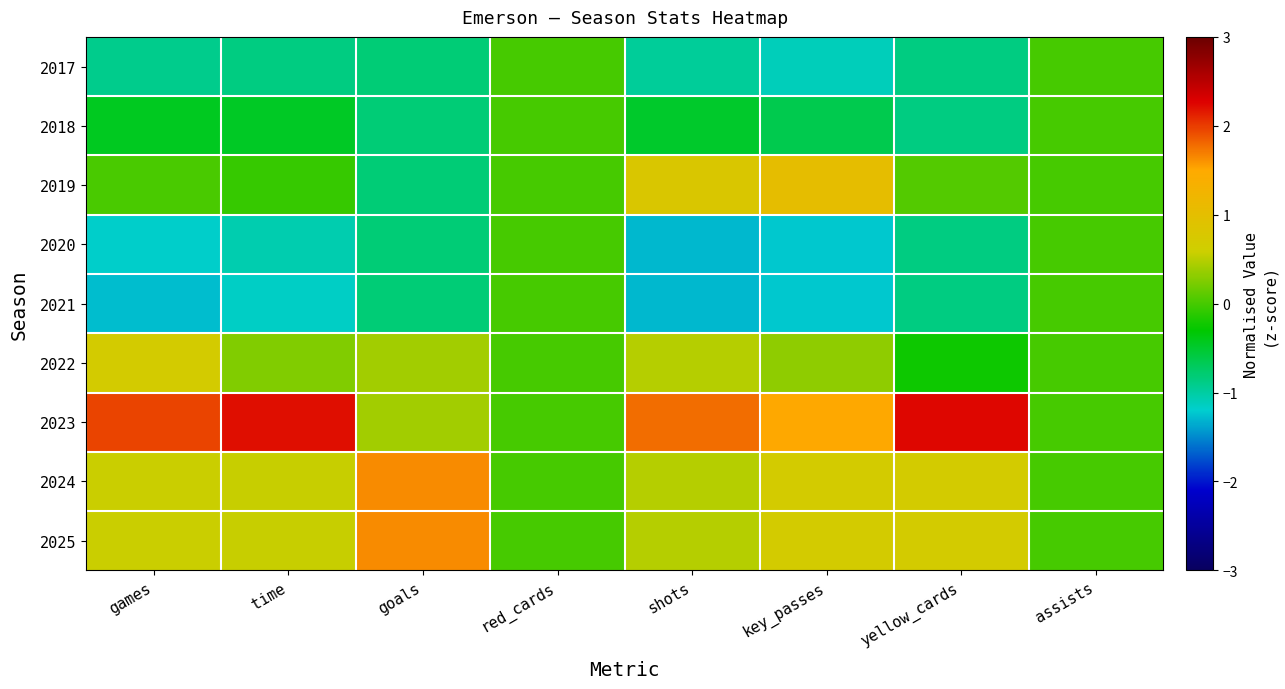

Reading left to right, extract all data points from this chart.

2017: games=-0.9	time=-0.9	goals=-0.8	red_cards=0.0	shots=-1.0	key_passes=-1.1	yellow_cards=-0.9	assists=0.0
2018: games=-0.4	time=-0.5	goals=-0.8	red_cards=0.0	shots=-0.5	key_passes=-0.6	yellow_cards=-0.9	assists=0.0
2019: games=0.0	time=-0.1	goals=-0.8	red_cards=0.0	shots=0.8	key_passes=1.0	yellow_cards=0.1	assists=0.0
2020: games=-1.2	time=-1.1	goals=-0.8	red_cards=0.0	shots=-1.3	key_passes=-1.2	yellow_cards=-0.9	assists=0.0
2021: games=-1.3	time=-1.2	goals=-0.8	red_cards=0.0	shots=-1.3	key_passes=-1.2	yellow_cards=-0.9	assists=0.0
2022: games=0.7	time=0.3	goals=0.4	red_cards=0.0	shots=0.5	key_passes=0.3	yellow_cards=-0.2	assists=0.0
2023: games=2.0	time=2.2	goals=0.4	red_cards=0.0	shots=1.8	key_passes=1.5	yellow_cards=2.2	assists=0.0
2024: games=0.6	time=0.6	goals=1.6	red_cards=0.0	shots=0.5	key_passes=0.7	yellow_cards=0.7	assists=0.0
2025: games=0.6	time=0.6	goals=1.6	red_cards=0.0	shots=0.5	key_passes=0.7	yellow_cards=0.7	assists=0.0